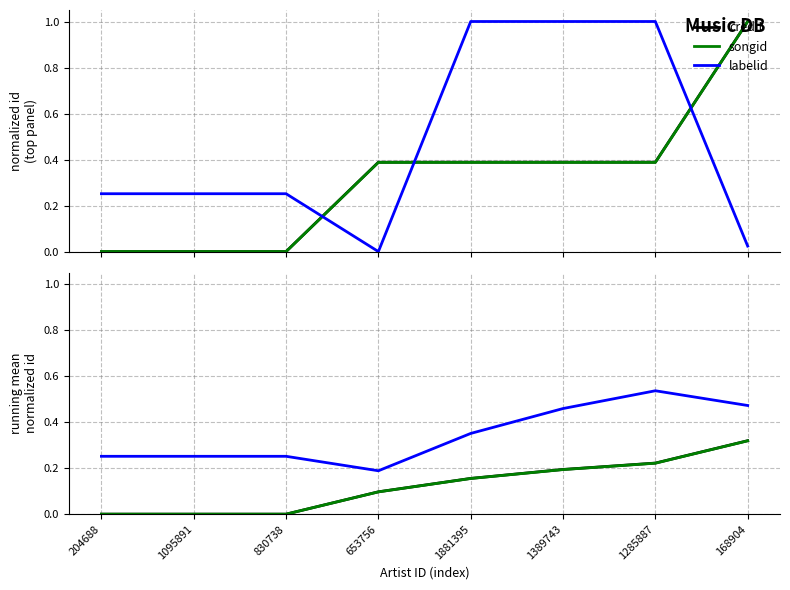

Reading right to left, transcribe all the data shown in this chart.

credit: 168904=0.3	1285887=0.2	1389743=0.2	1881395=0.2	653756=0.1	830738=0.0	1095891=0.0	204688=0.0
songid: 168904=0.3	1285887=0.2	1389743=0.2	1881395=0.2	653756=0.1	830738=0.0	1095891=0.0	204688=0.0
labelid: 168904=0.5	1285887=0.5	1389743=0.5	1881395=0.4	653756=0.2	830738=0.3	1095891=0.3	204688=0.3